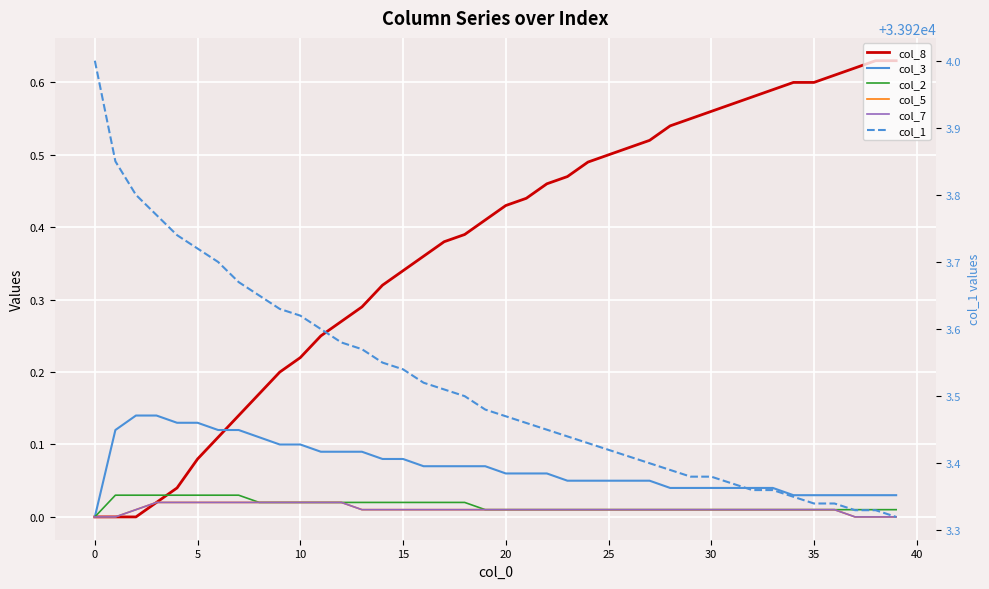

True or false: col_2 and col_3 cross at least once.

False